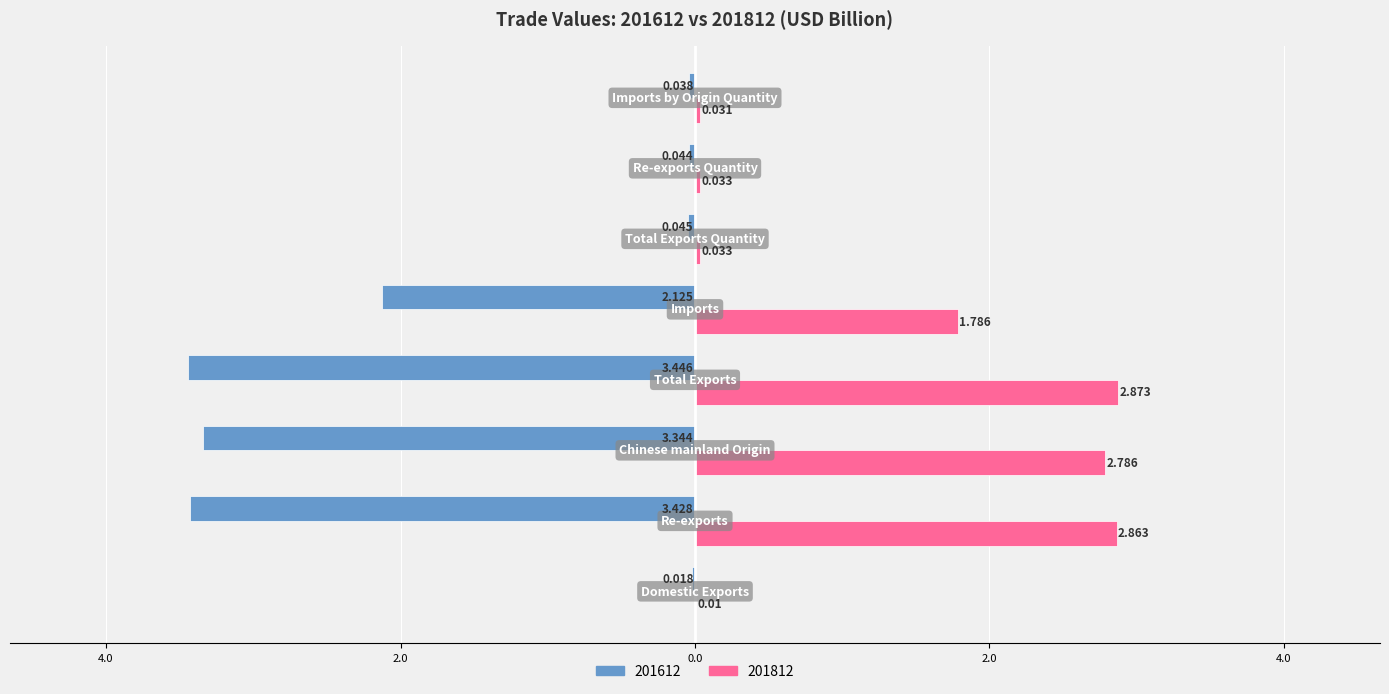

What is the difference between the second highest and second lowest values in the 201612 series?

3.4